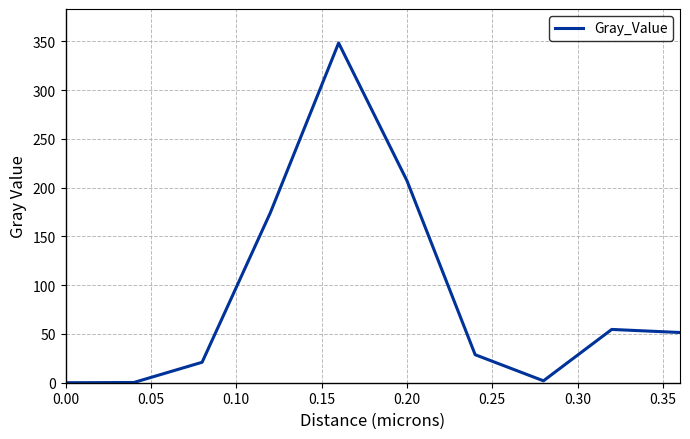

What is the difference between the maximum and minimum values?

348.3